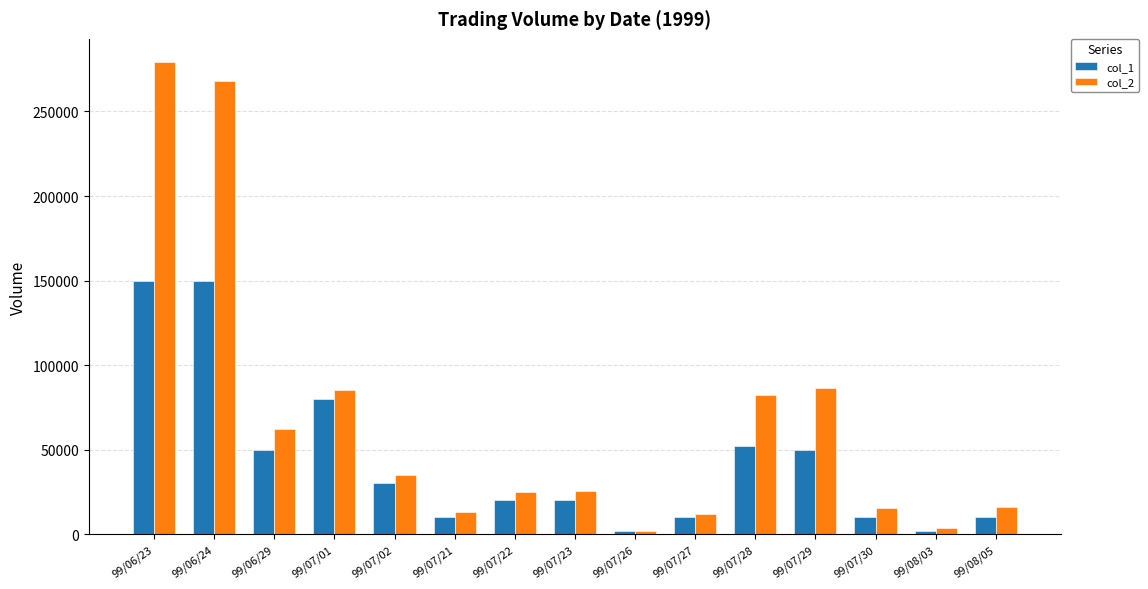

At which category is the sum across all series the highest?

99/06/23